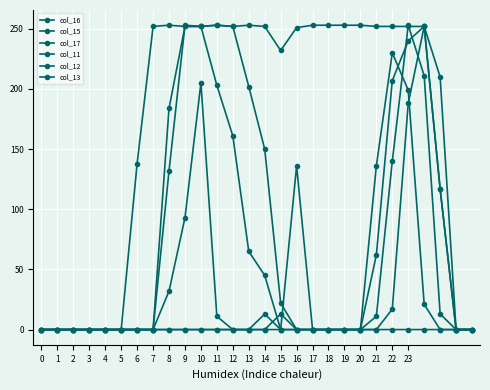

Where do col_15 and col_12 first cross each other?

22 and 23